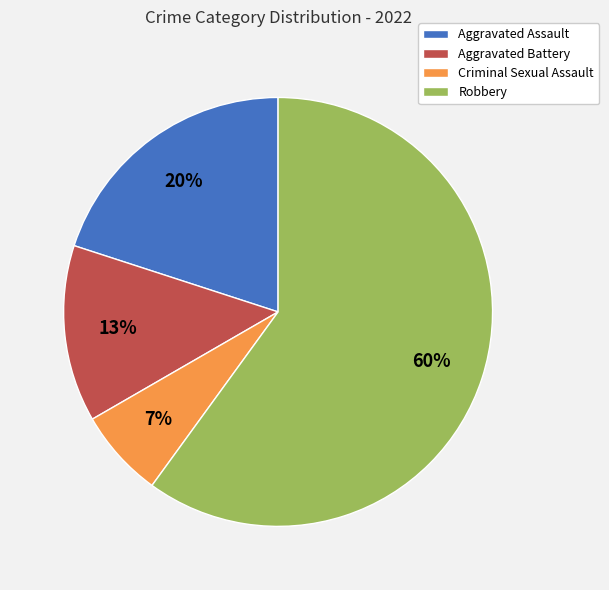

To the nearest percent, what percentage of the pie is Robbery?

60%